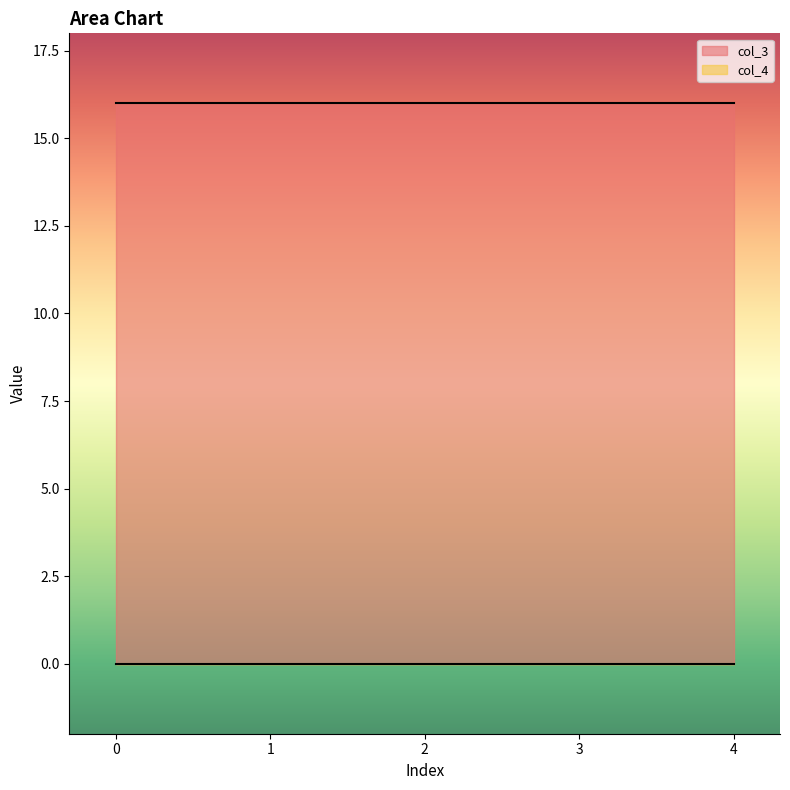

Between 1 and 2, which is larger?

1